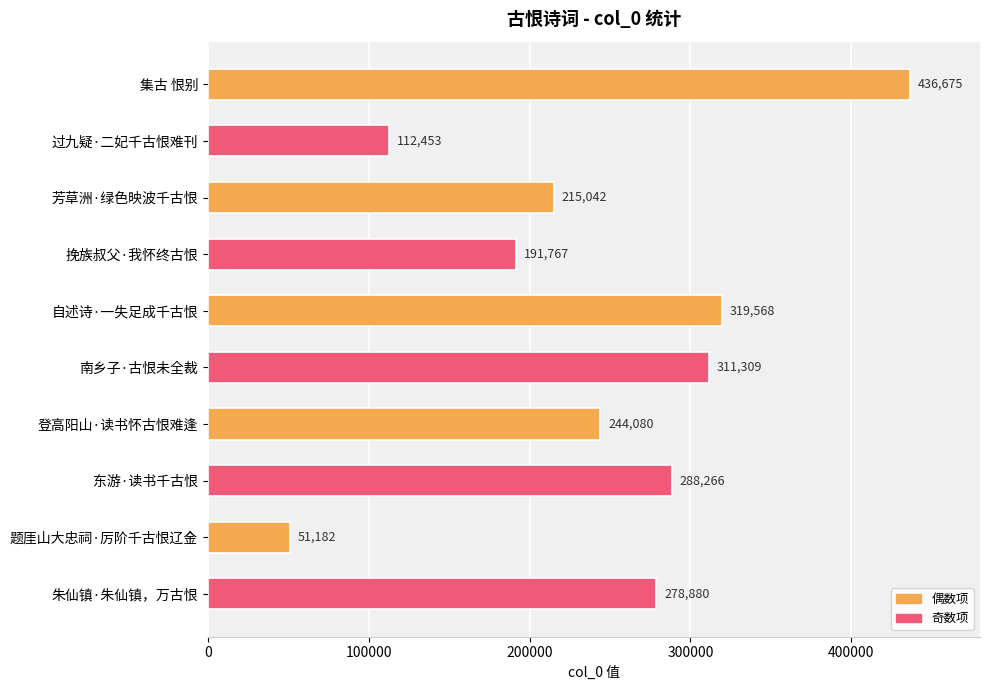

How many data points does each series have?

10